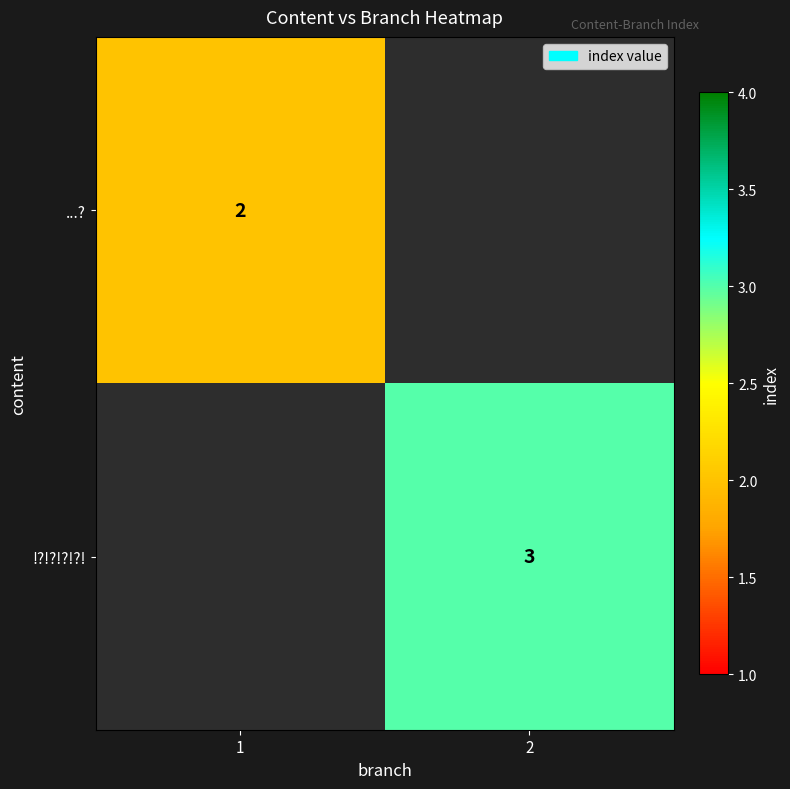

How many distinct data groups are displayed?

2